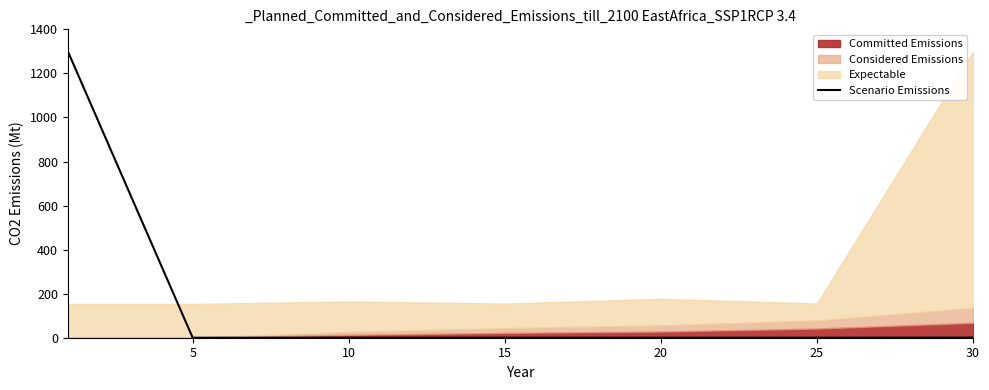

What is the maximum value shown in the chart?

1300.0